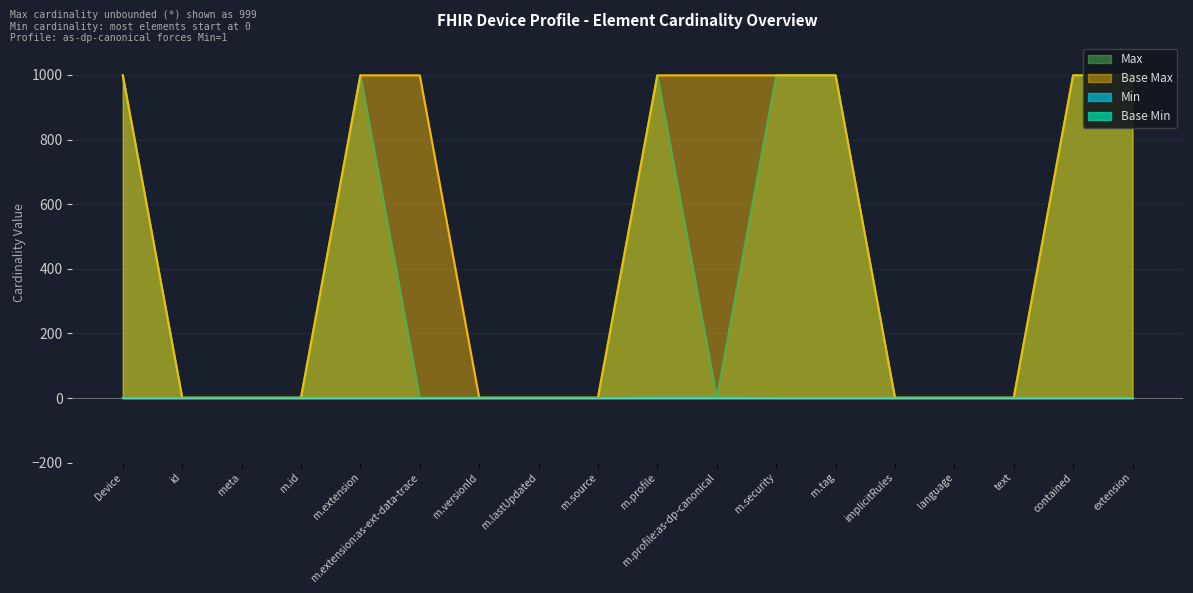

Reading left to right, extract all data points from this chart.

Min: 0	0	0	0	0	0	0	0	0	1	1	0	0	0	0	0	0	0
Max_numeric: 999	1	1	1	999	1	1	1	1	999	1	999	999	1	1	1	999	999
Base Max_numeric: 999	1	1	1	999	999	1	1	1	999	999	999	999	1	1	1	999	999